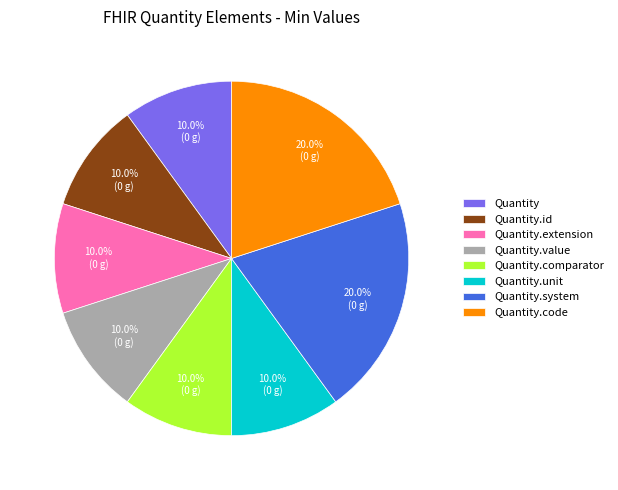

Approximately how many times larger is the value at Quantity.unit compared to Quantity.comparator?

1.0